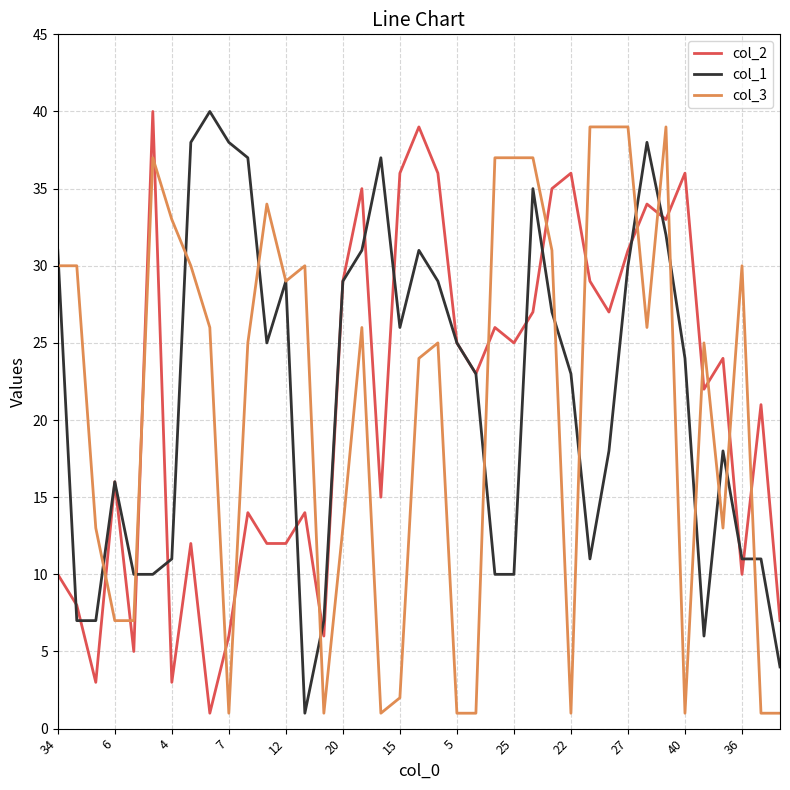

How many lines are shown in the chart?

3